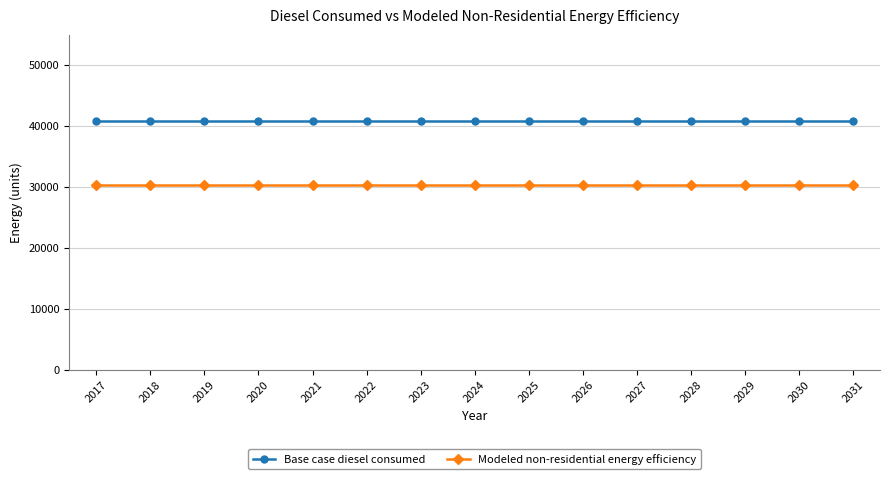

What is the difference between the highest and lowest values at 2027?

10643.2